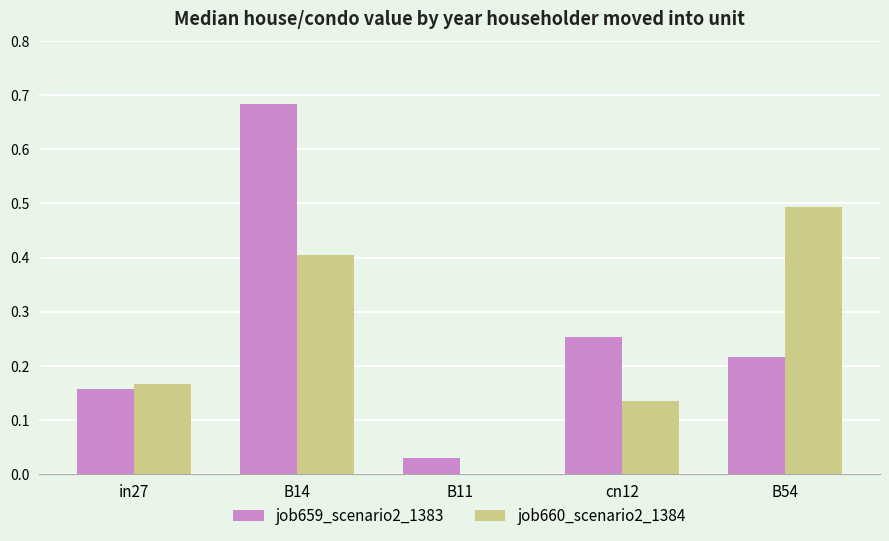

Are the bars horizontal?

No